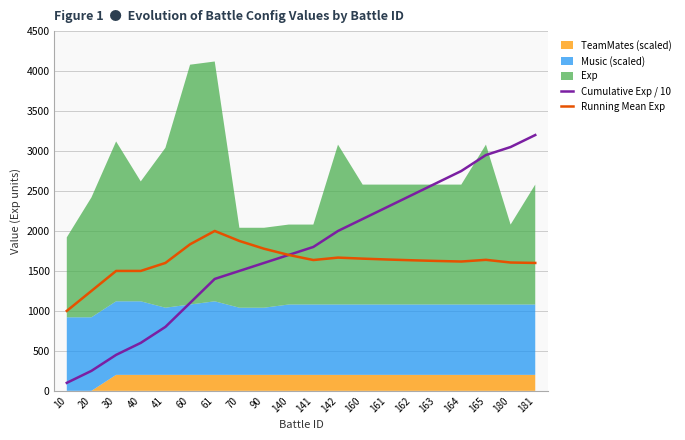

What is the difference between the maximum and minimum values in the Running Mean Exp series?

1000.0